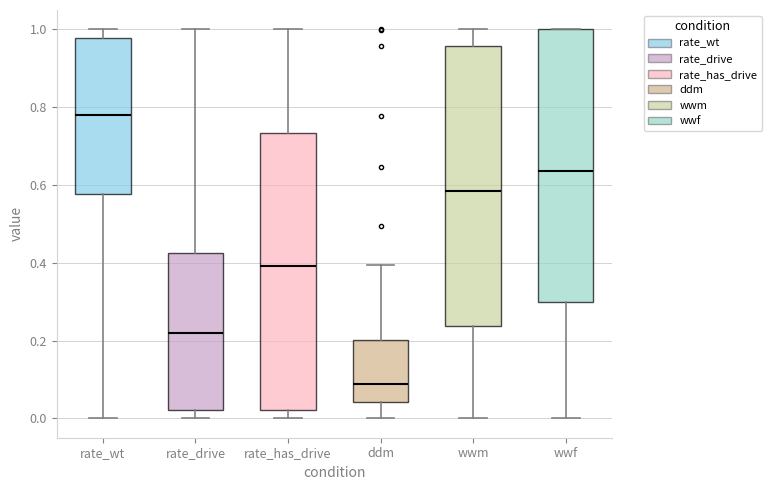

Which box has the lowest median line?

ddm